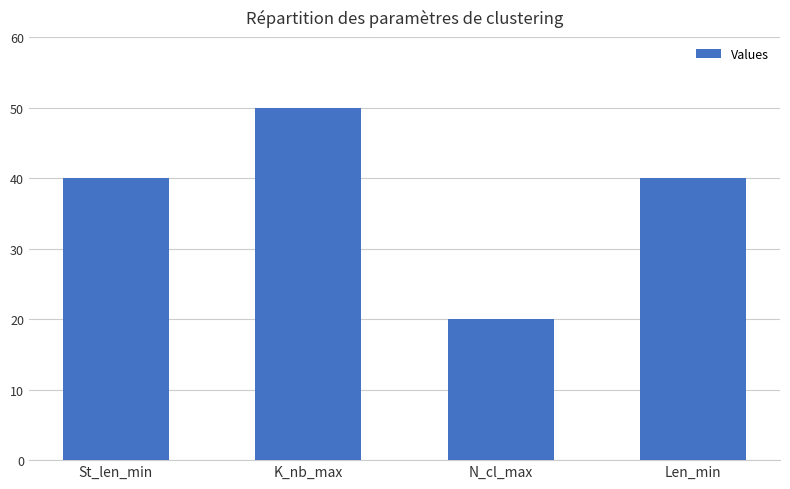

Read the value at K_nb_max, to the nearest 5.

50